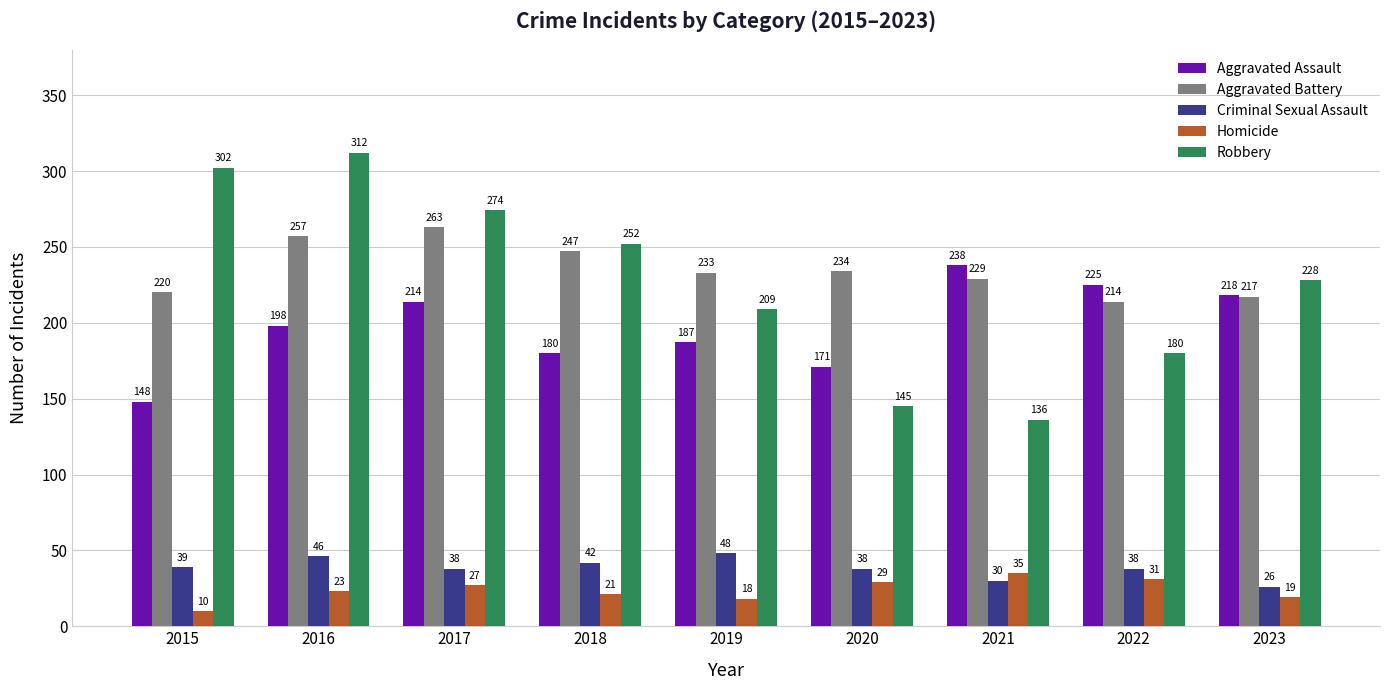

What is the difference between the maximum and minimum values in the Homicide series?

25